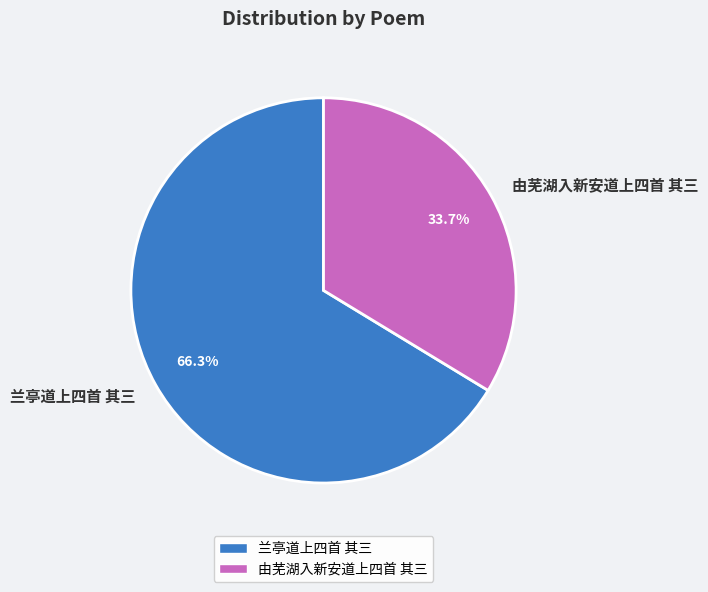

How many slices are in this pie chart?

2